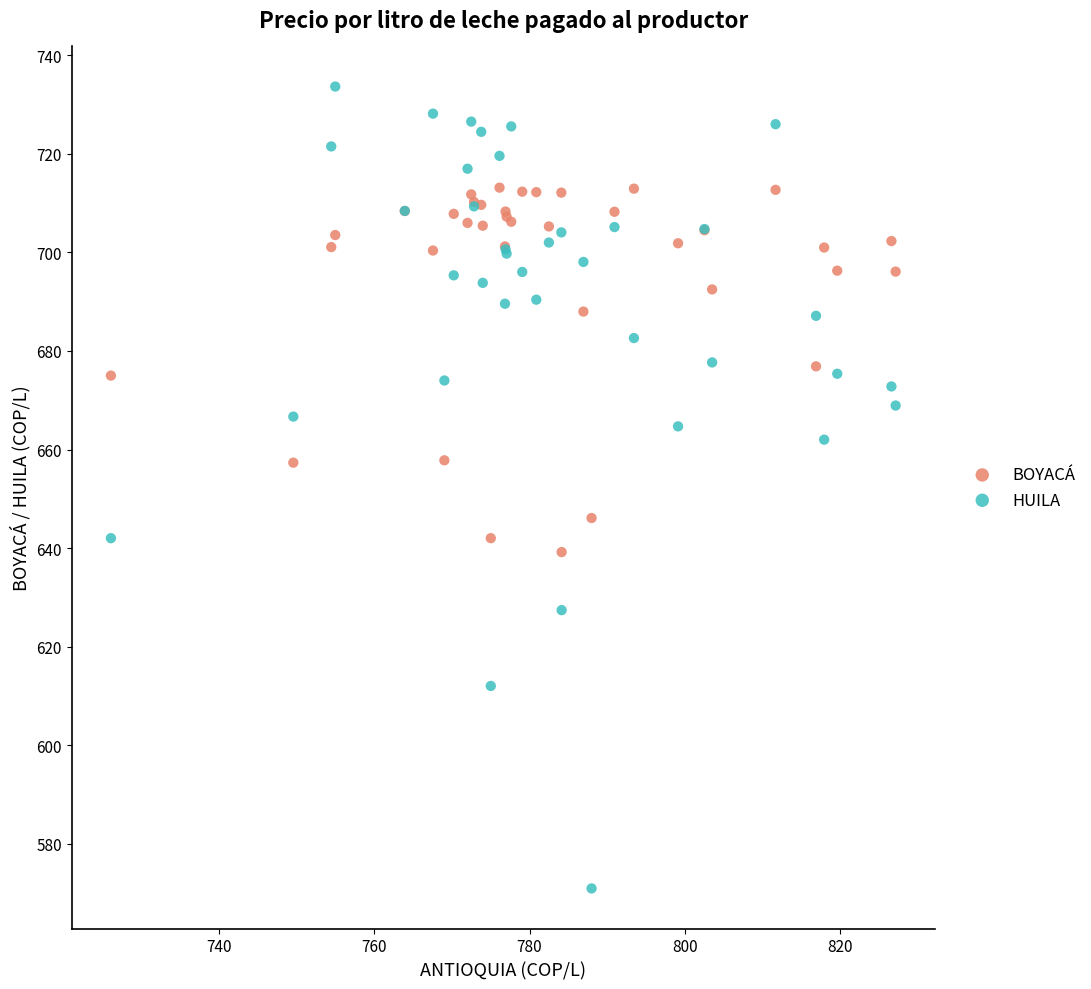

Which series contains the highest Y value?

HUILA